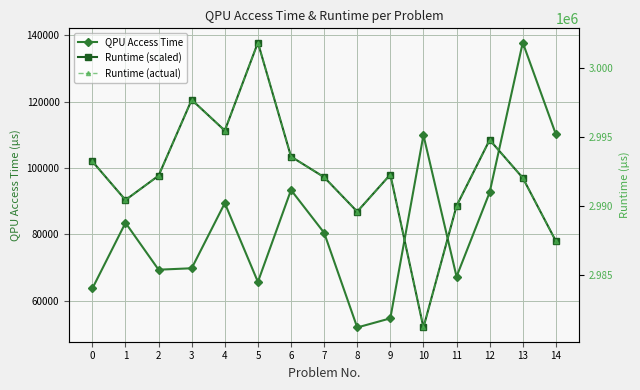

Is this an area chart (filled region under the line)?

No